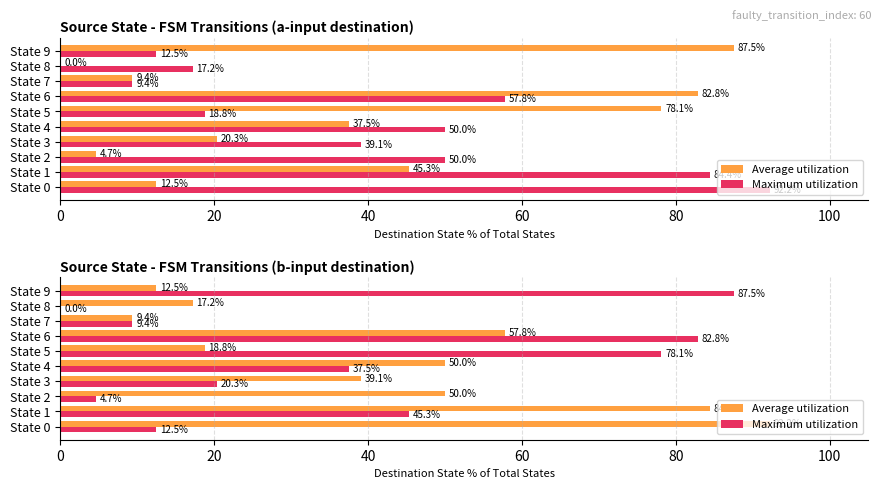

What is the average value of the Maximum utilization series?

37.8